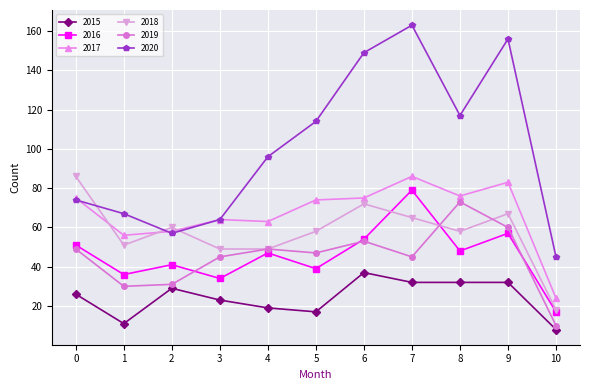

Count the number of categories in the chart.

11